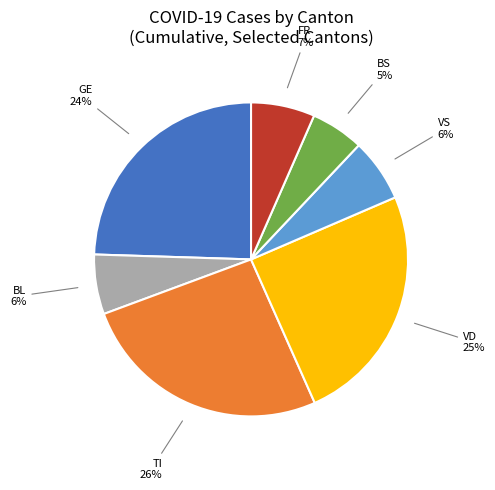

Which slice is the smallest?

BS 5%